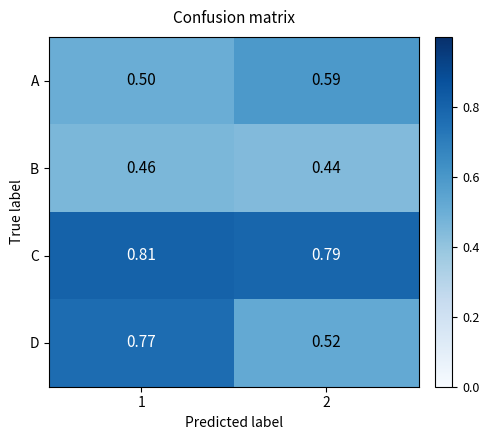

Rank the series at 1 from lowest to highest value.

B, A, D, C